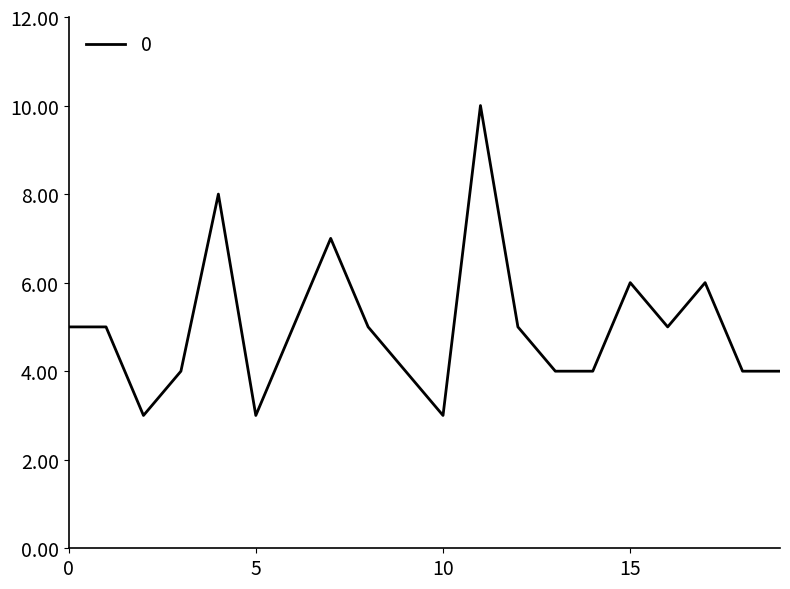

What is the difference between the maximum and minimum values?

7